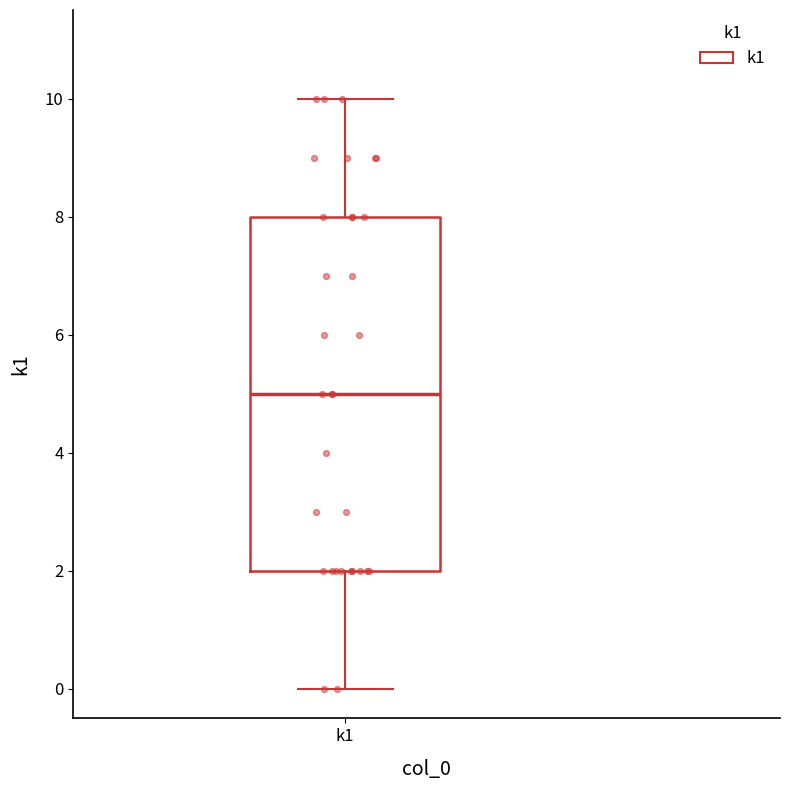

Transcribe this box plot: give where the median line is, the range the box spans, and where the two whiskers end, as read against the y-axis. The values are not printed on the chart, so give them approximately, as read against the axis.

median 5, box 2 to 8, whiskers 0 to 10